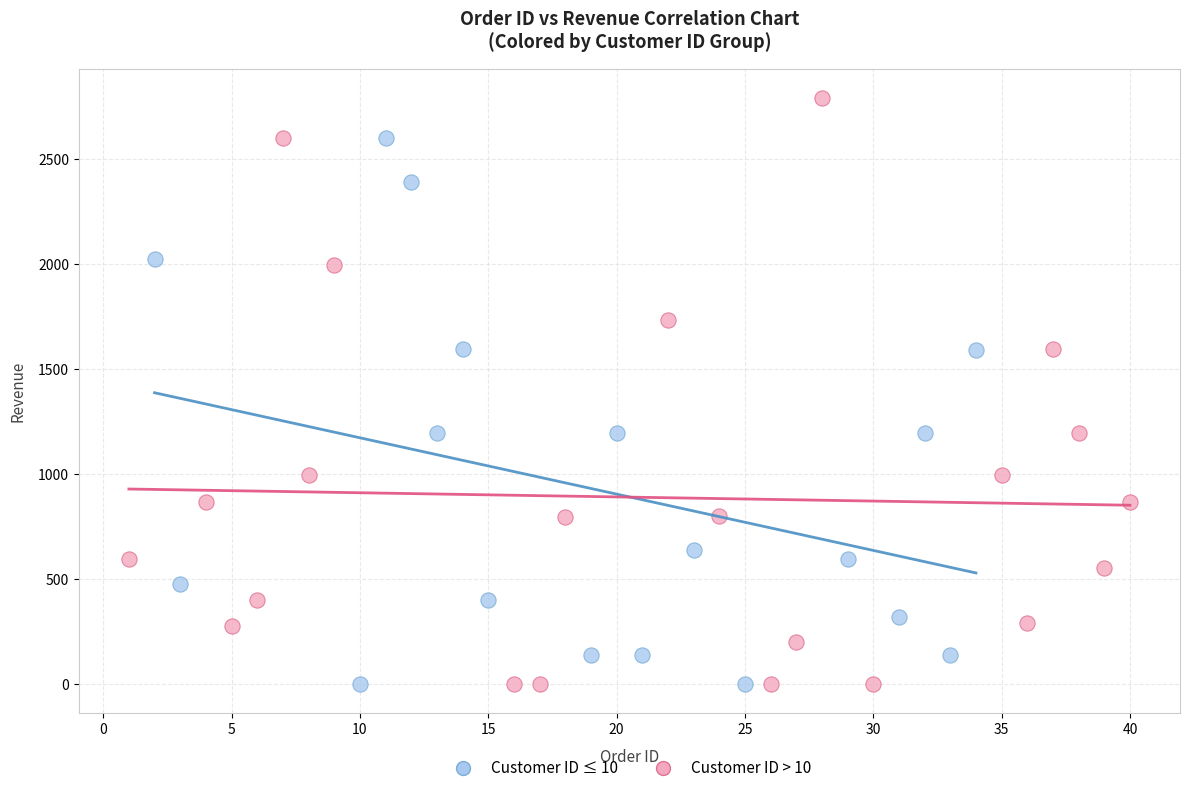

Which series reaches the maximum Y coordinate?

Customer ID > 10